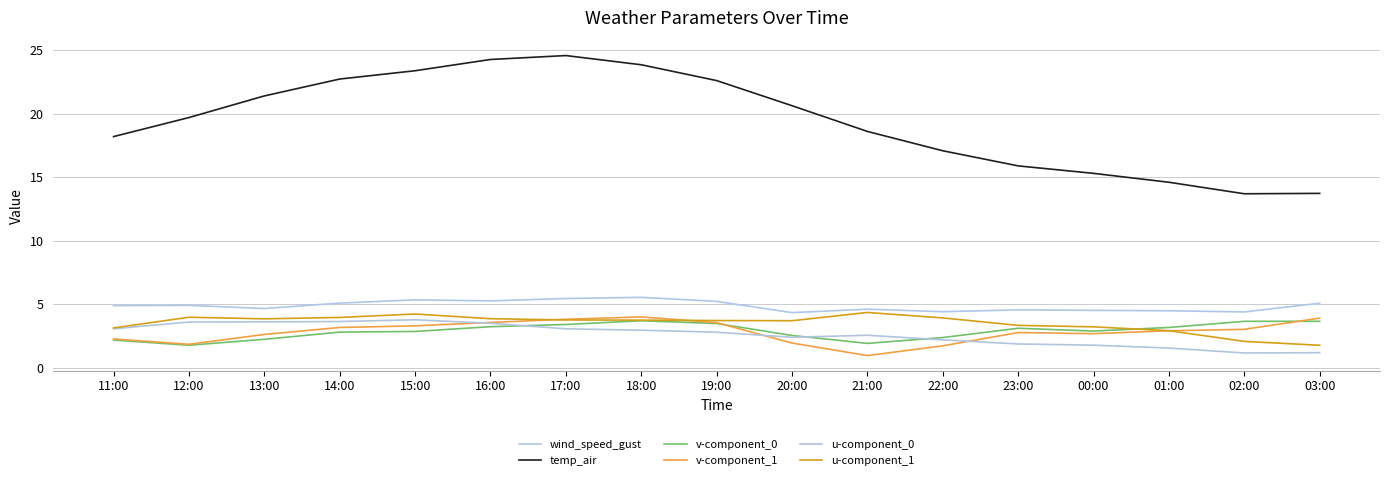

True or false: wind_speed_gust and v-component_1 intersect in this chart.

False